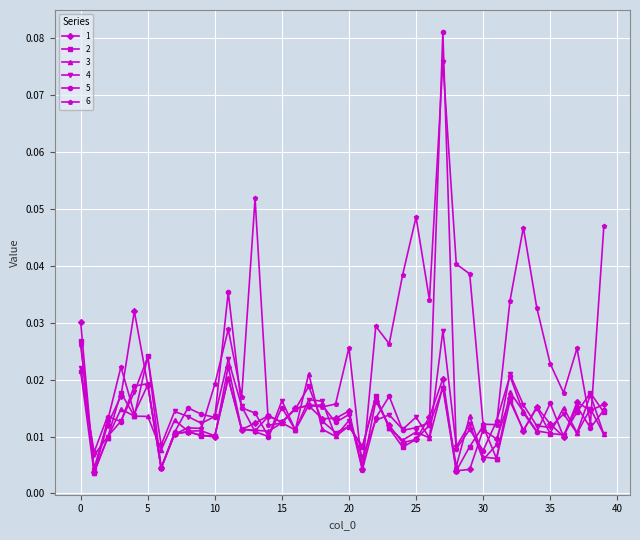

At how many categories does at least one series exceed 0?

40